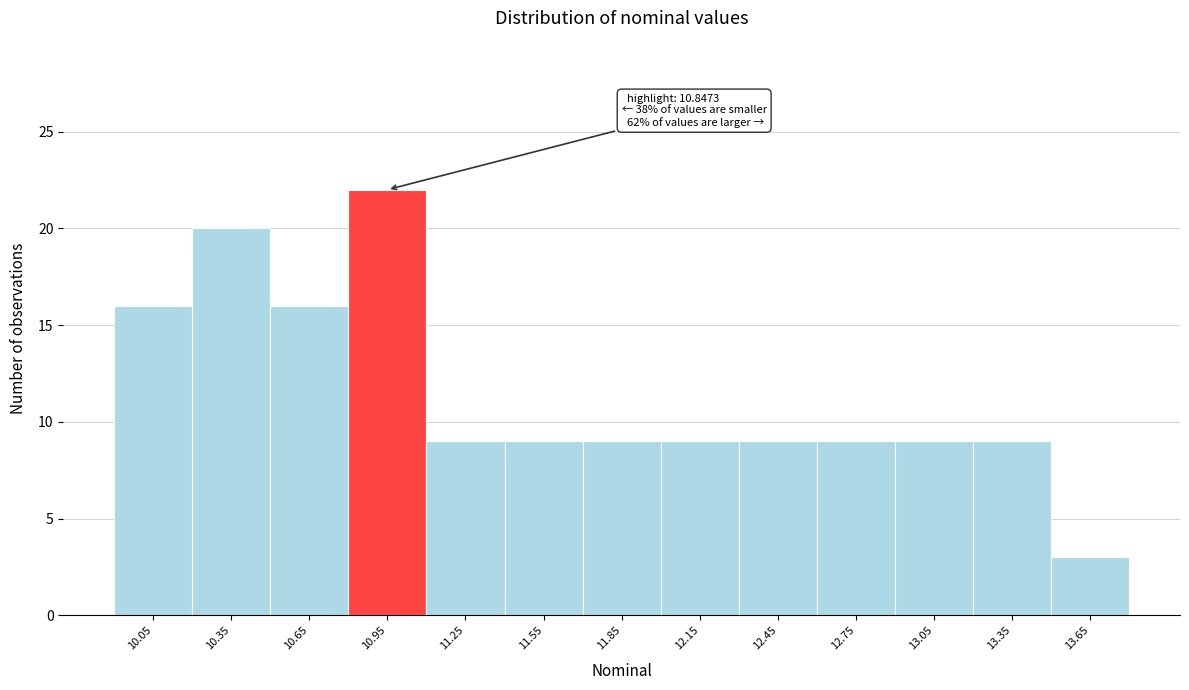

Over which range of the x-axis is the bar tallest?

10.8 to 11.1